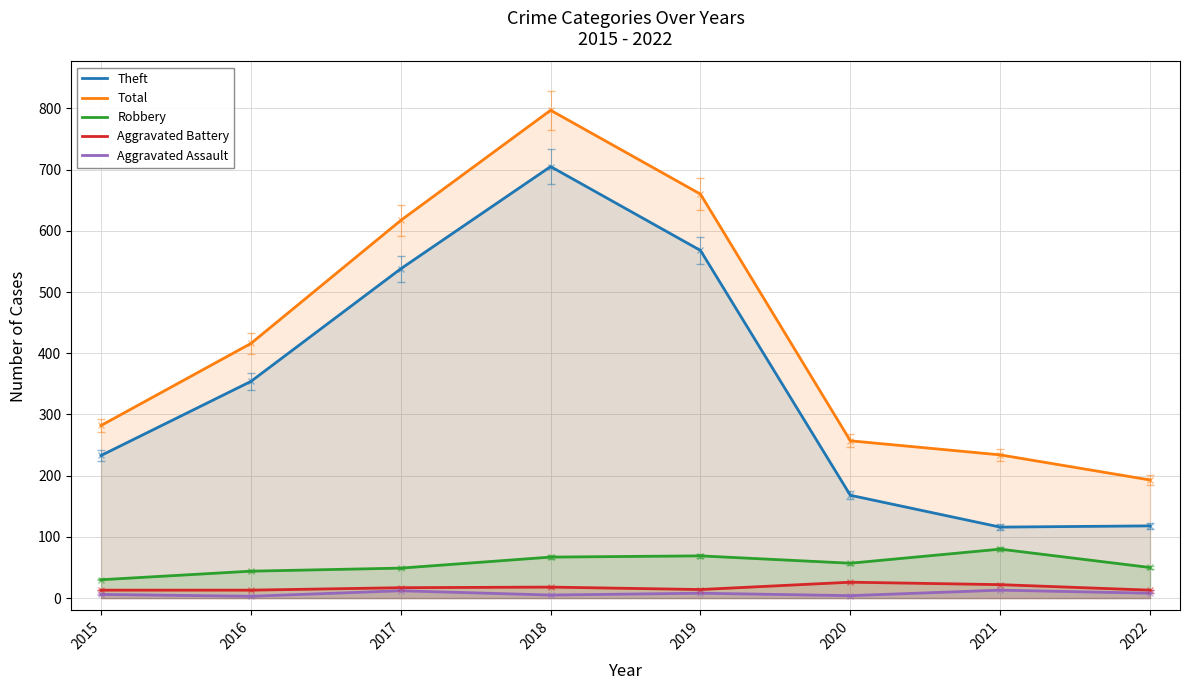

Between 2020 and 2021, which is larger?

2020